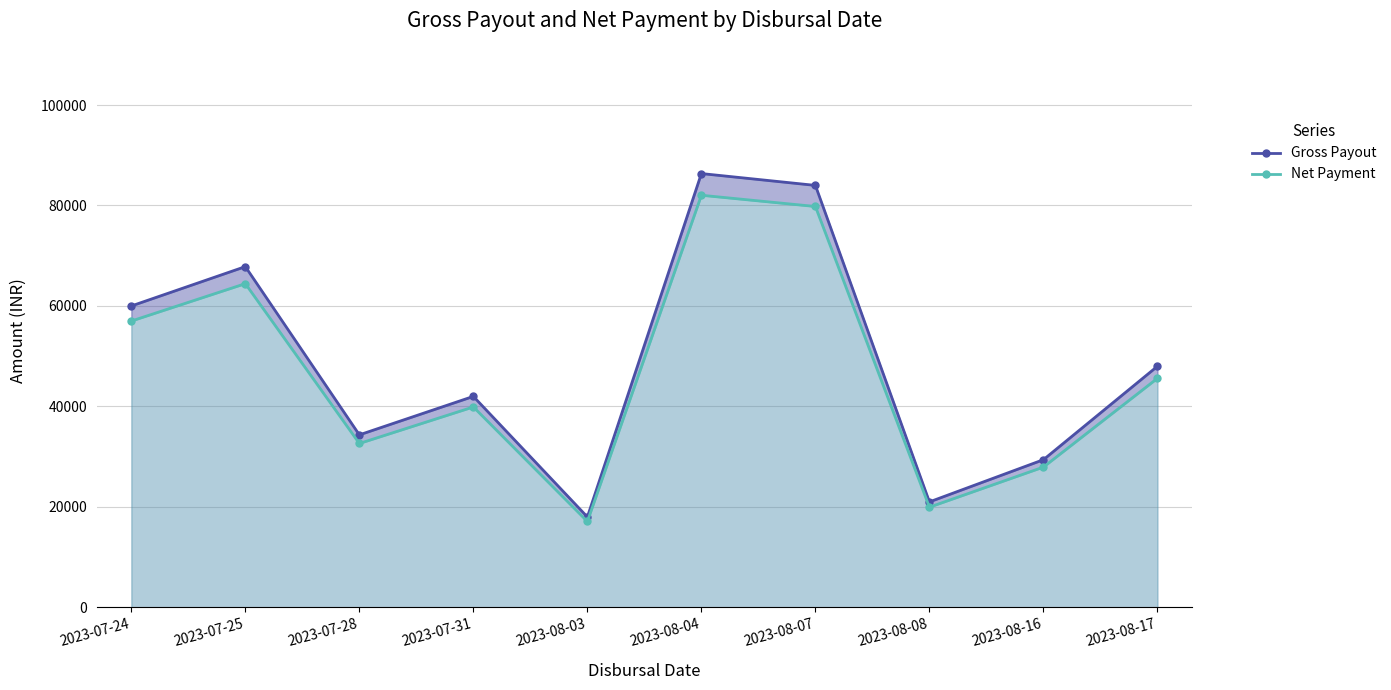

At which category is the sum across all series the highest?

2023-08-04